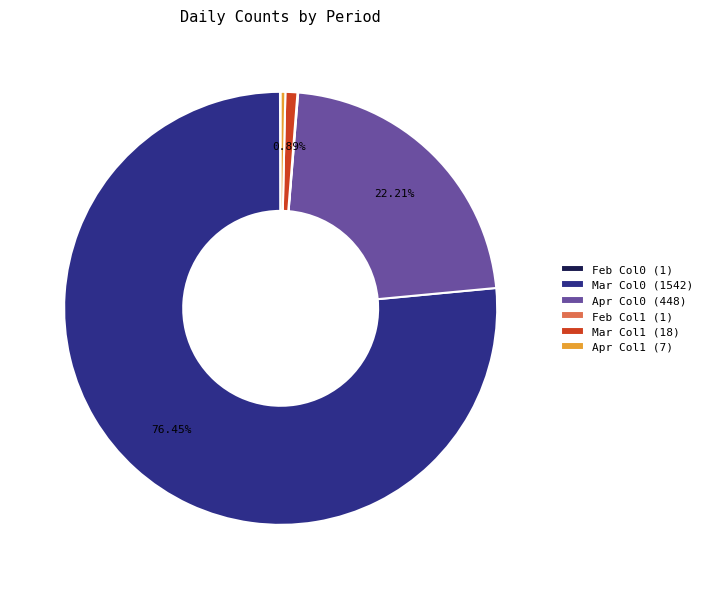

Combined, do Mar Col0 (1542) and Apr Col1 (7) account for over 50%?

Yes